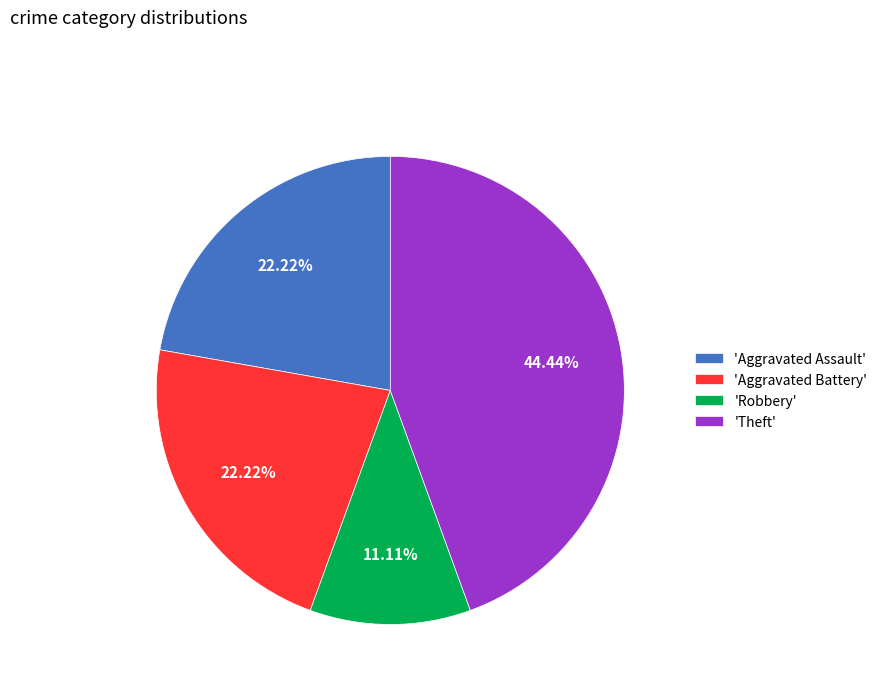

Count the number of slices in the pie.

4